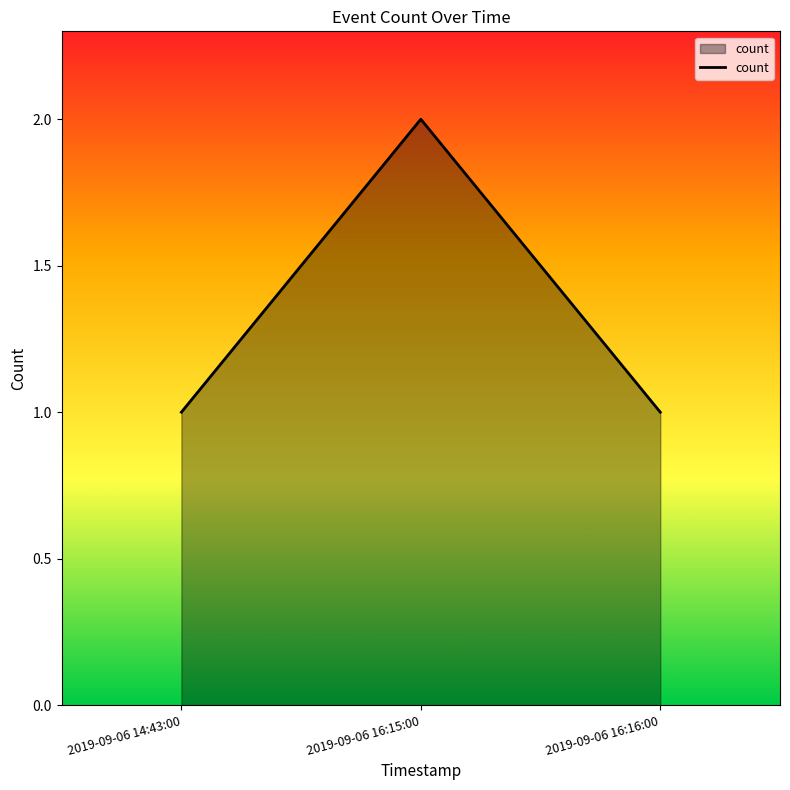

Approximately how many times larger is the value at 2019-09-06 14:43:00 compared to 2019-09-06 16:15:00?

0.5